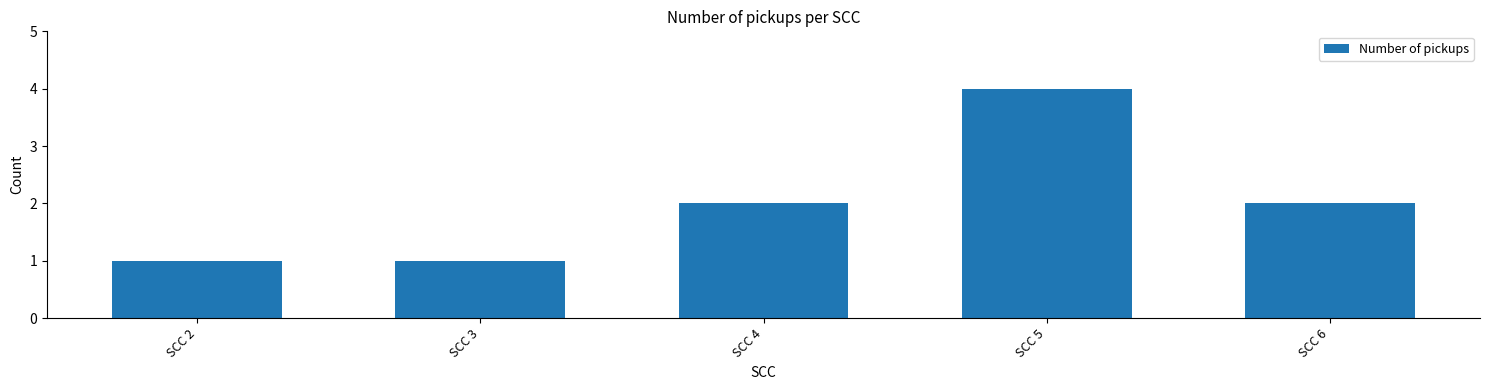

Reading right to left, list all the values displayed in this chart.

SCC 6=2	SCC 5=4	SCC 4=2	SCC 3=1	SCC 2=1